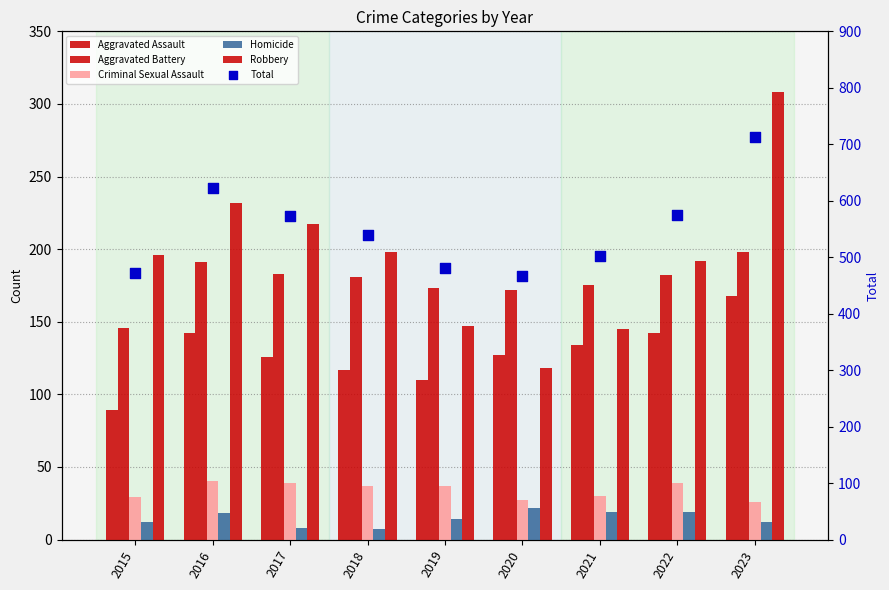

Which series contains the lowest Y value?

Homicide